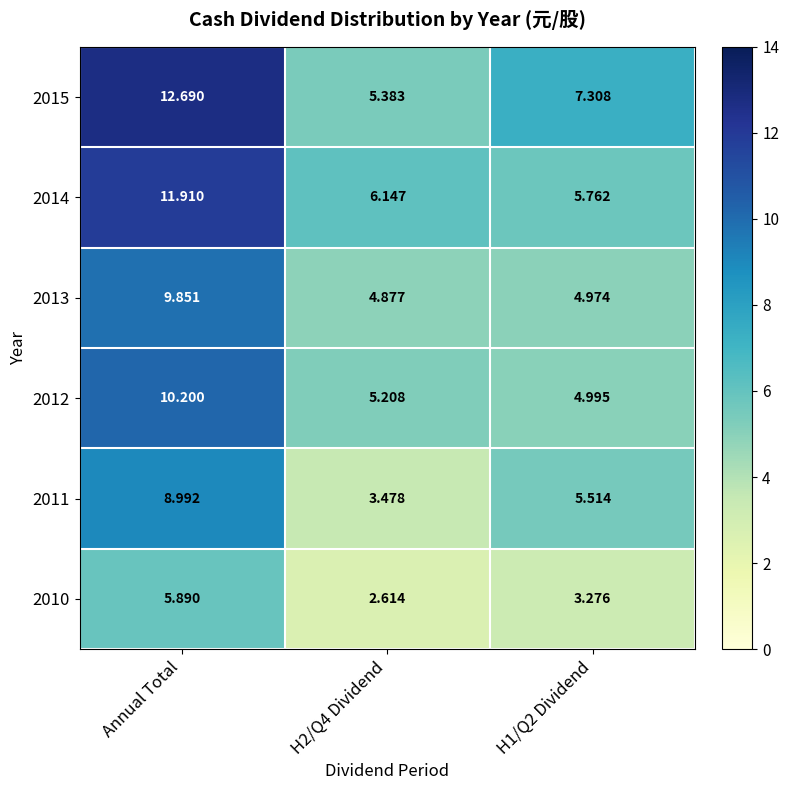

At which label does 2011 reach its peak?

Annual Total